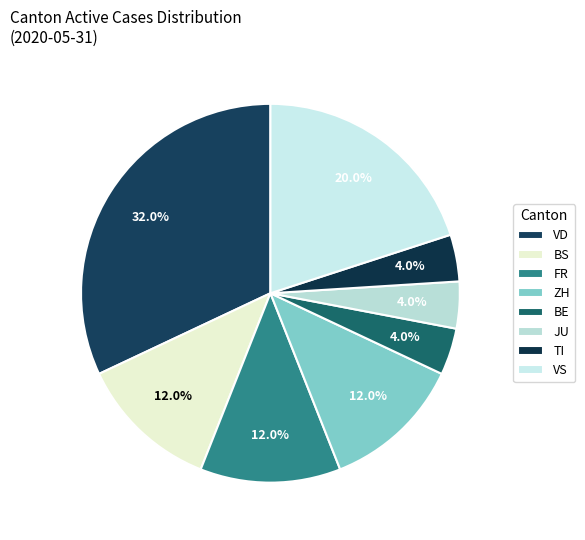

How many segments does this pie chart have?

8